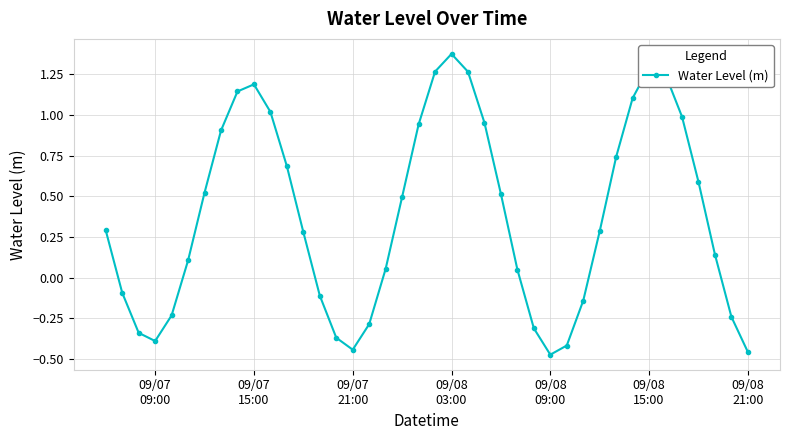

What is the difference between the second highest and second lowest values?

1.7